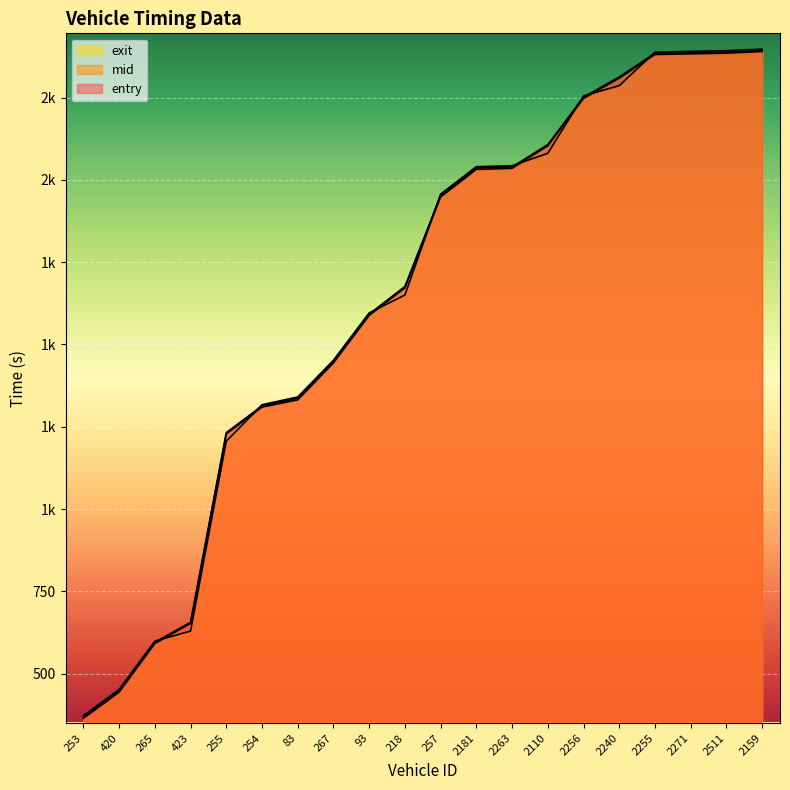

What position from the right is 254?

15